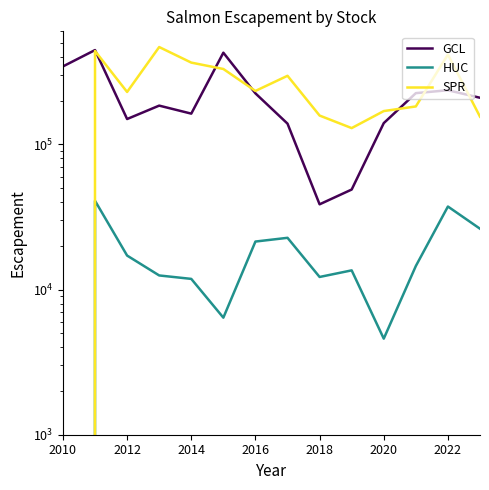

True or false: HUC and GCL cross at least once.

False